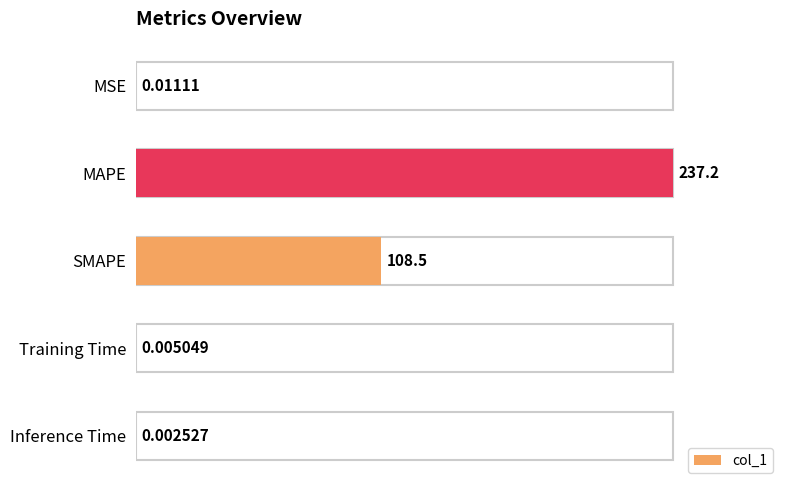

Approximately how many times larger is the value at SMAPE compared to MAPE?

0.5